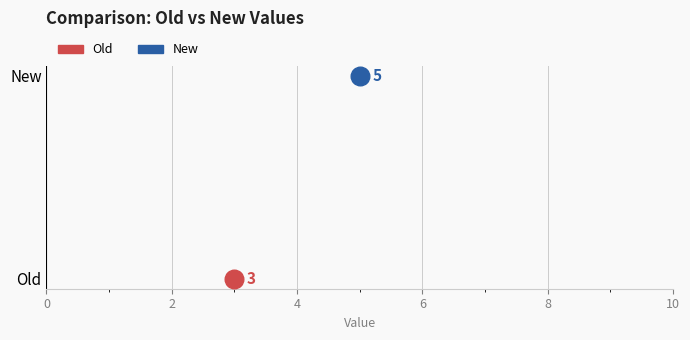

What are all the series names shown in the legend?

Old, New